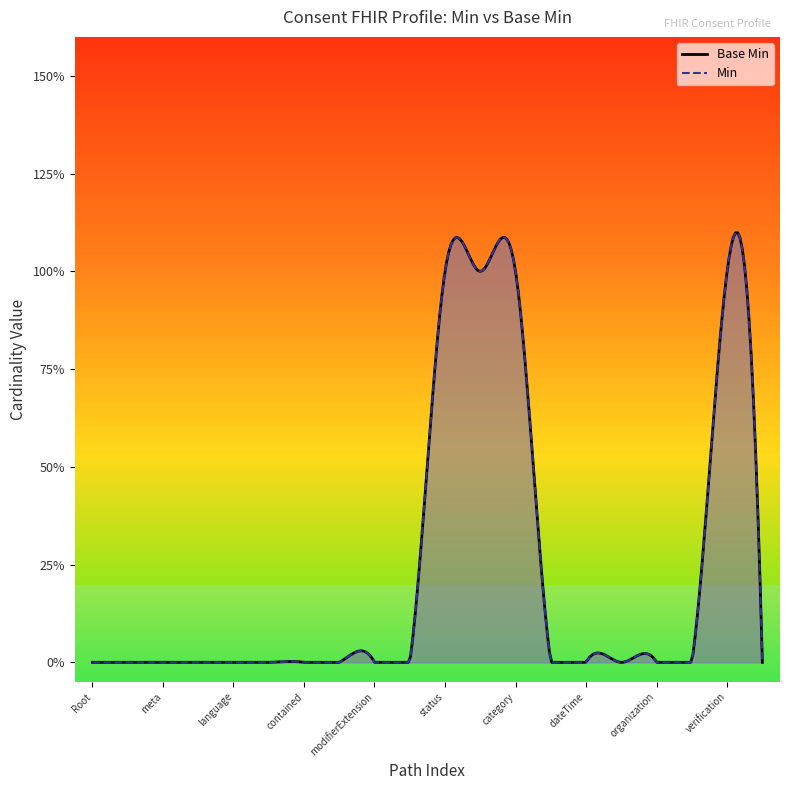

Read the value at Consent.verification.

1